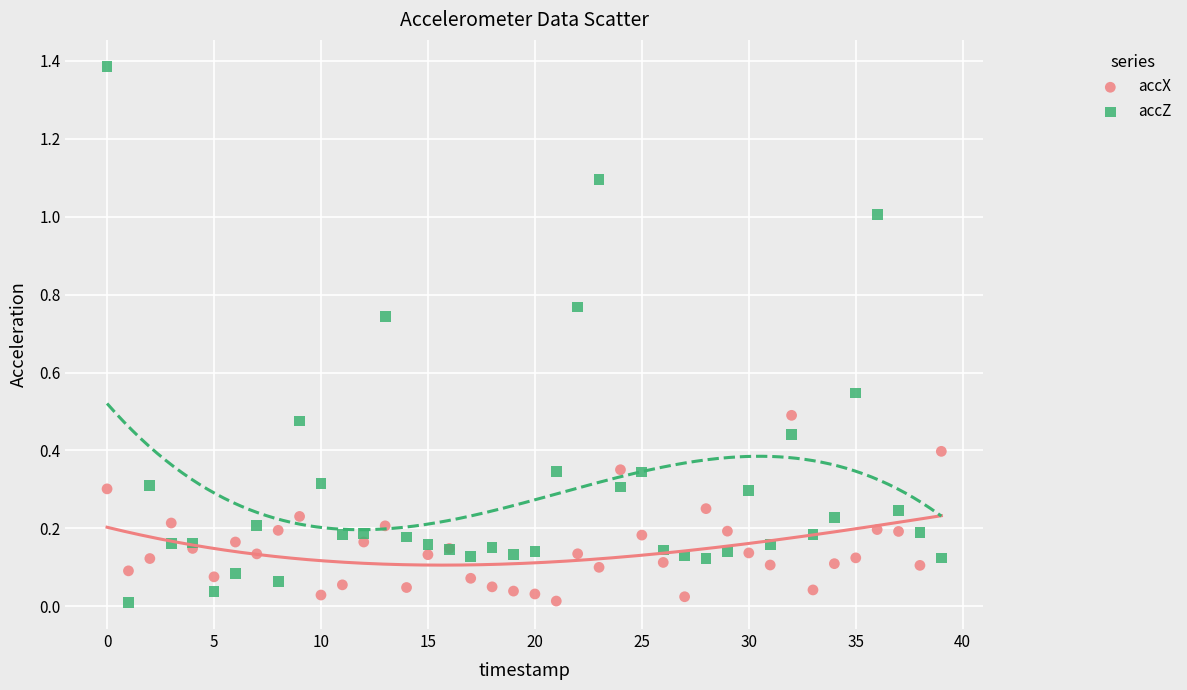

Which series has the widest spread of Y values?

accZ